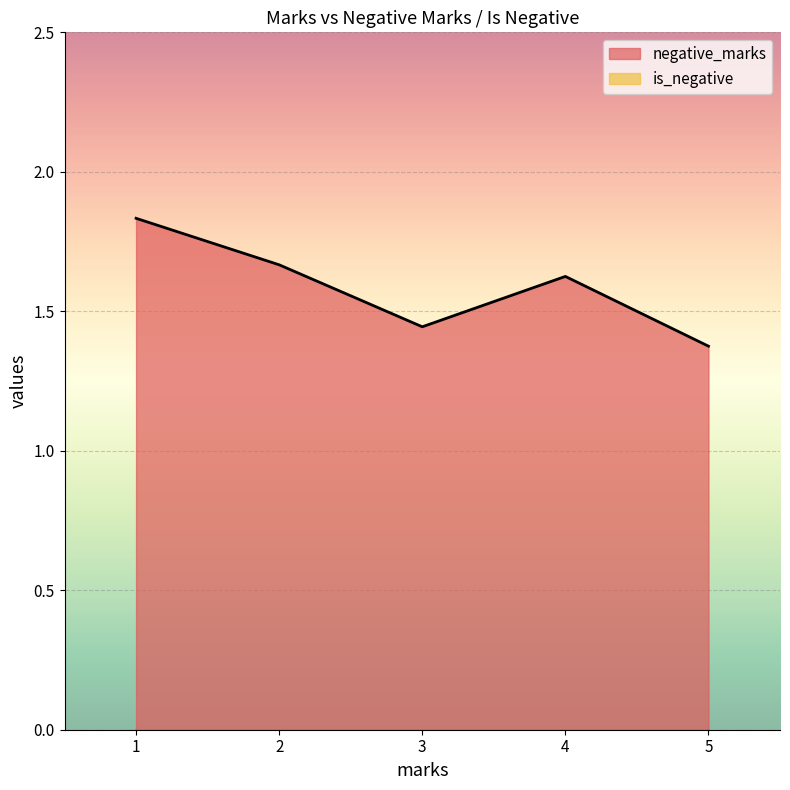

Which series has the largest range (max minus min)?

negative_marks